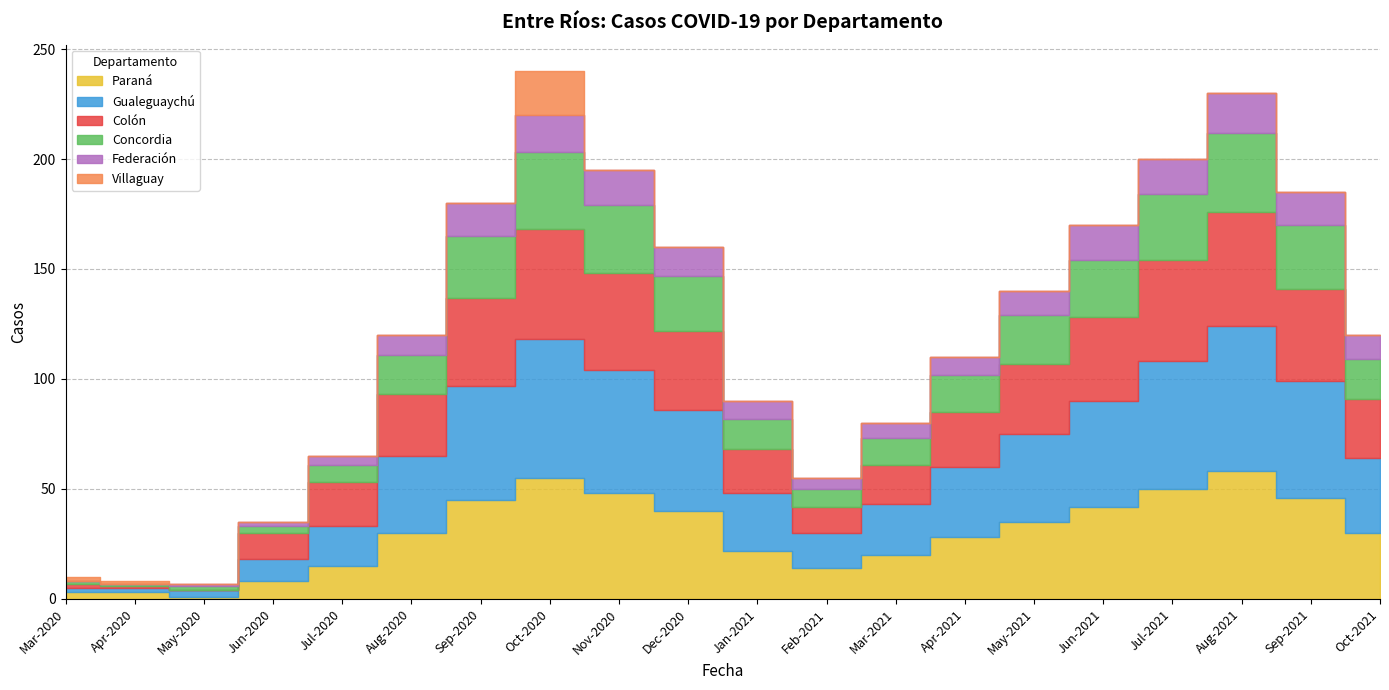

What is the value of the Villaguay point at the 20th from the left?

1